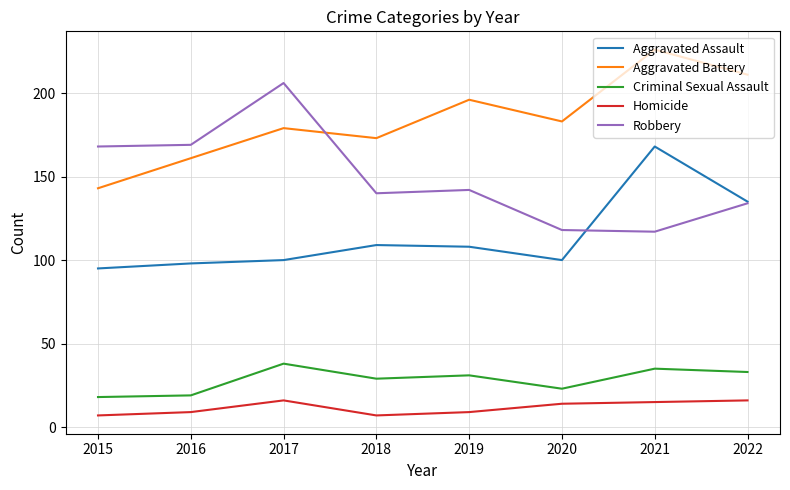

Rank the series by their maximum value, from highest to lowest.

Aggravated Battery, Robbery, Aggravated Assault, Criminal Sexual Assault, Homicide